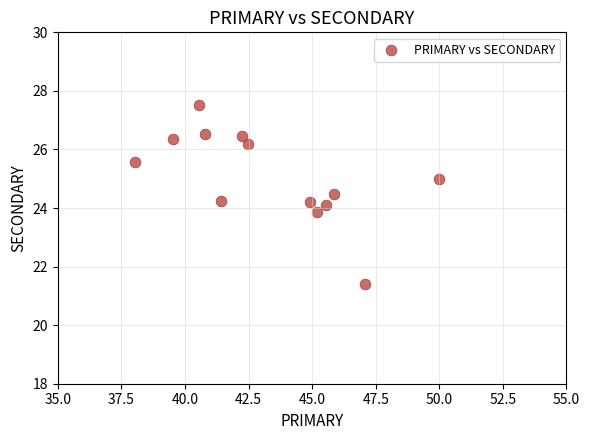

What is the range of Y values (max minus min)?

6.1